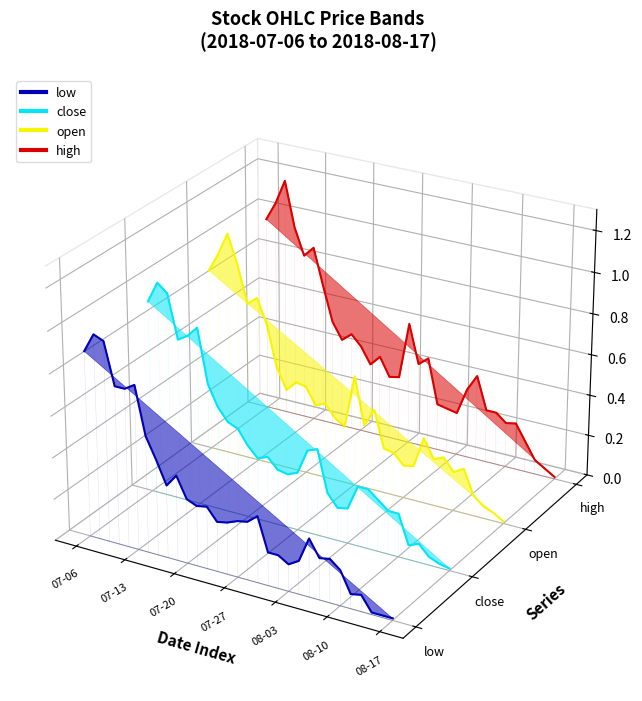

Rank the series by their average value, from lowest to highest.

low, close, open, high